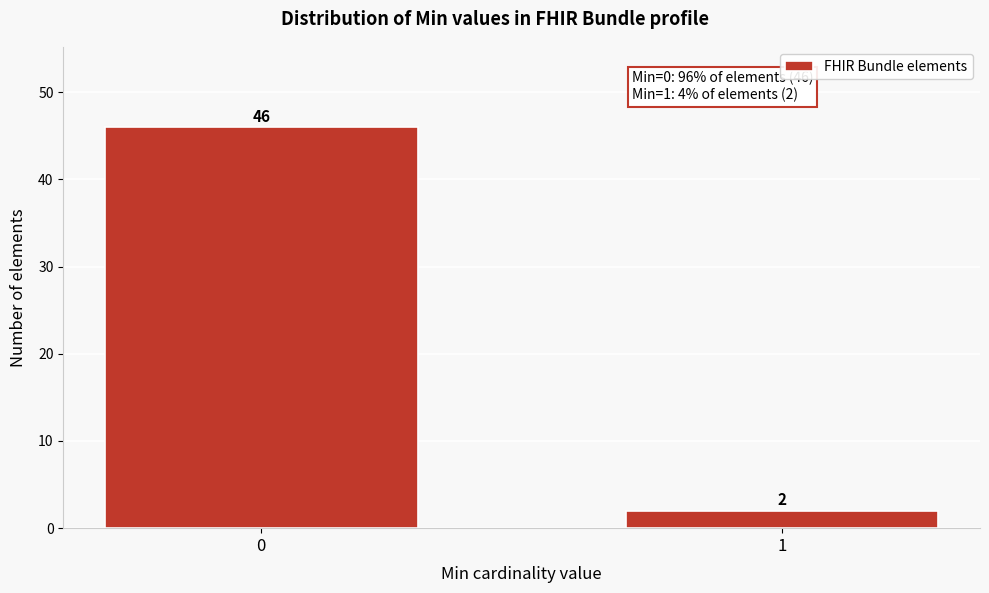

Reading left to right, what are all the values shown in this chart?

0=46	1=2